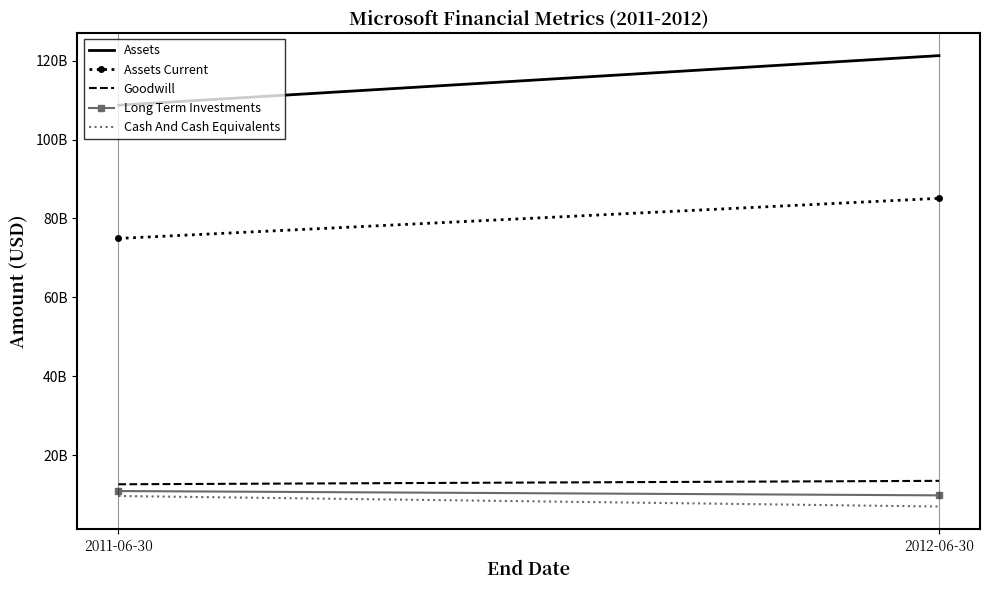

Where is Cash And Cash Equivalents nearest to the value 8274000000?

2011-06-30